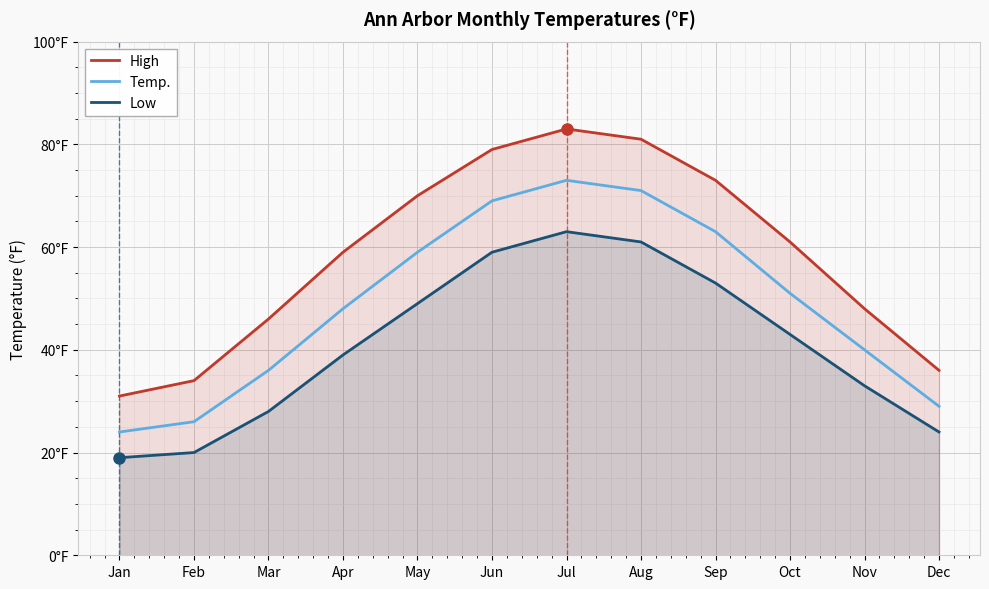

How many categories are shown in the chart?

12